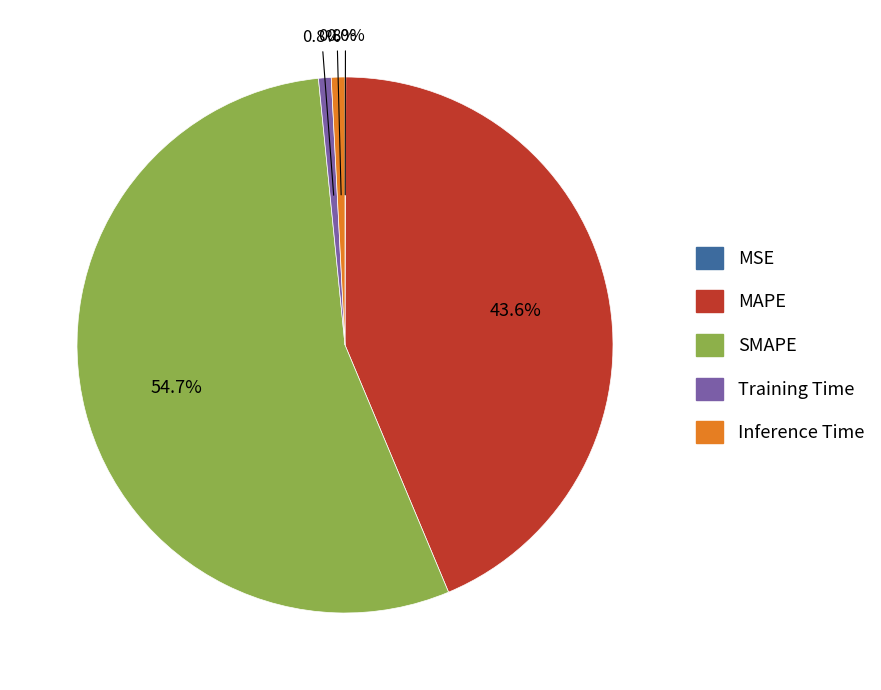

Does any single category account for the majority?

Yes